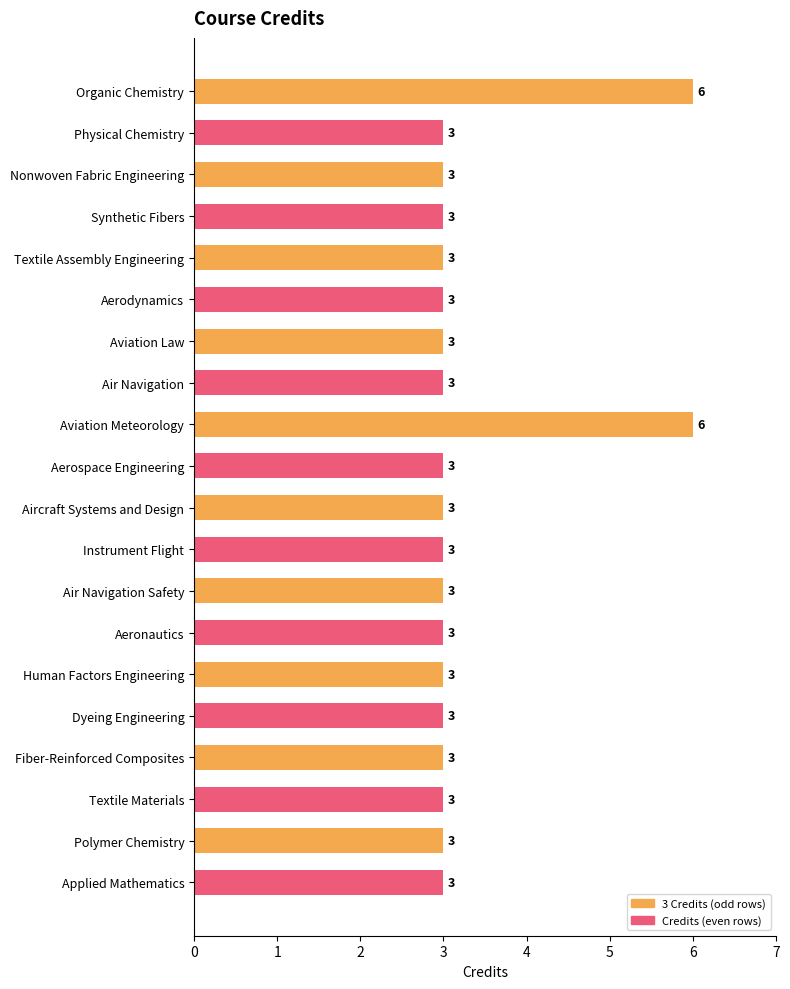

How many data points does each series have?

20